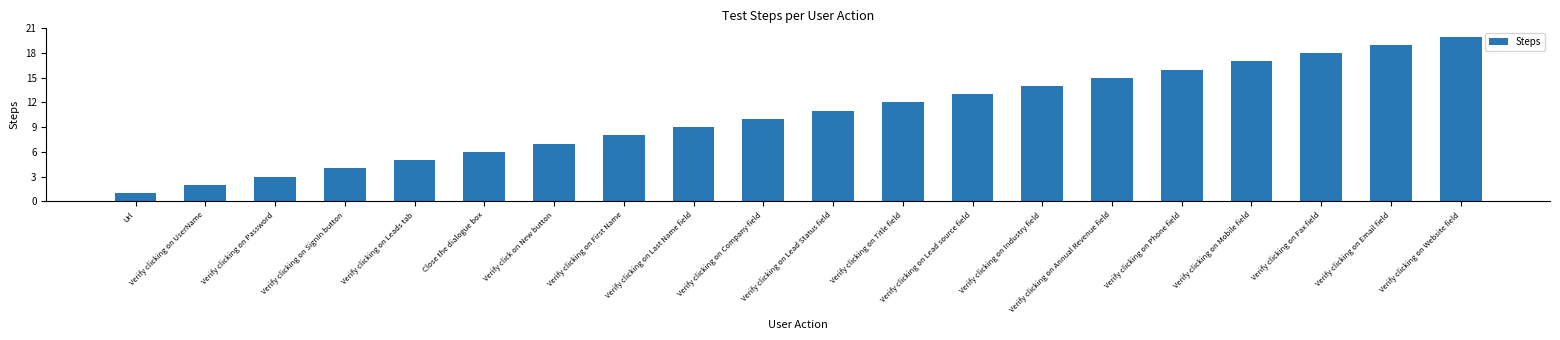

List the labels in order of value, largest first.

Verify clicking on Website field, Verify clicking on Email field, Verify clicking on Fax field, Verify clicking on Mobile field, Verify clicking on Phone field, Verify clicking on Annual Revenue field, Verify clicking on Industry field, Verify clicking on Lead source field, Verify clicking on Title field, Verify clicking on Lead Status field, Verify clicking on Company field, Verify clicking on Last Name field, Verify clicking on First Name, Verify click on New button, Close the dialogue box, Verify clicking on Leads tab, Verify clicking on SignIn button, Verify clicking on Password, Verify clicking on UserName, Url